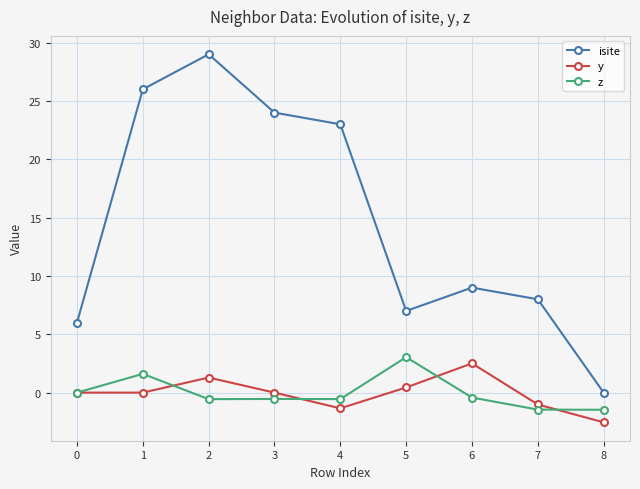

What is the highest value of the isite series?

29.0